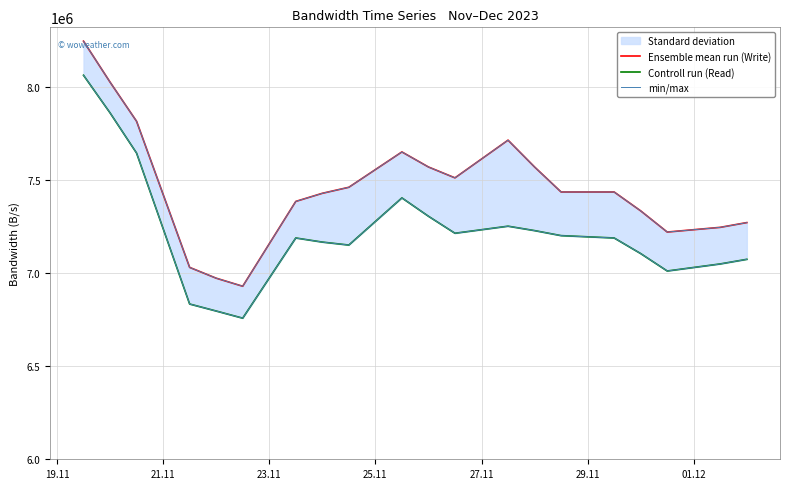

Which label corresponds to the largest value in the chart?

19.11